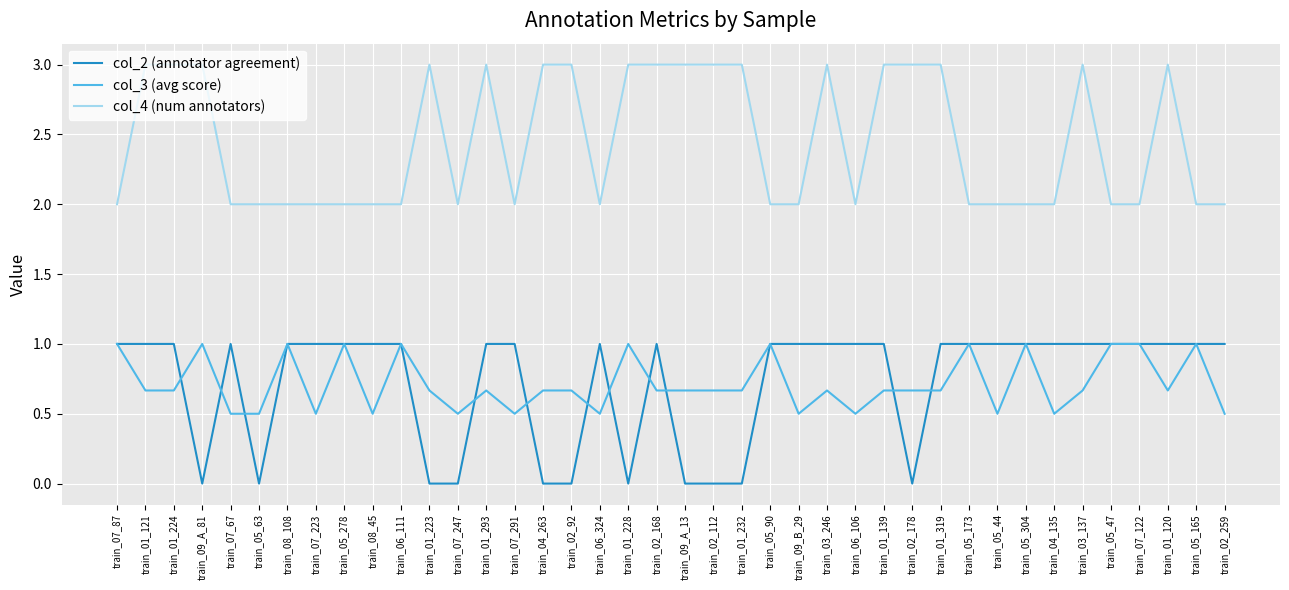

Is the value of col_3 (avg score) at train_07_223 greater than the value of col_2 (annotator agreement) at train_07_67?

No